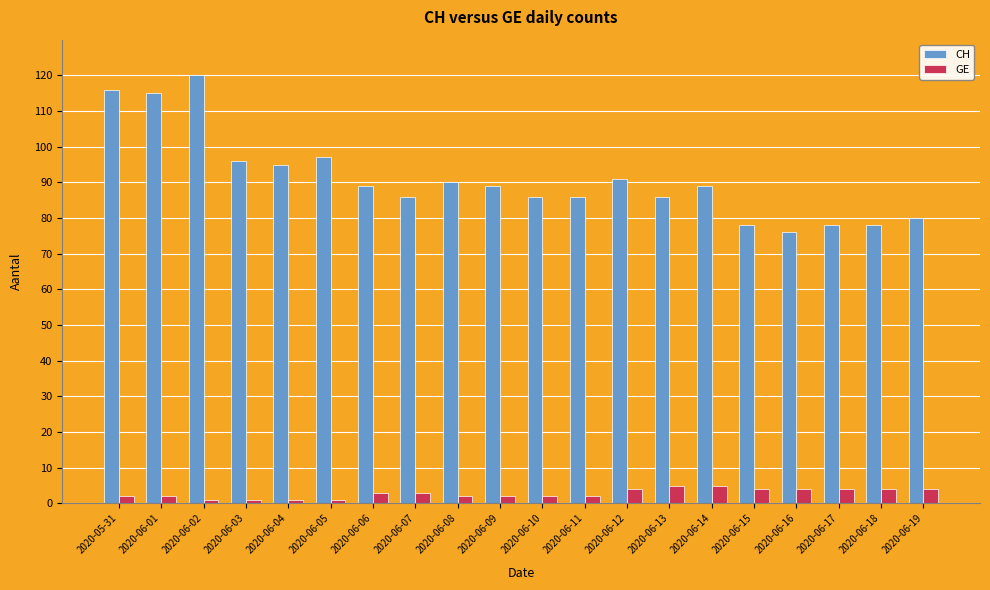

At how many categories does at least one series exceed 55?

20